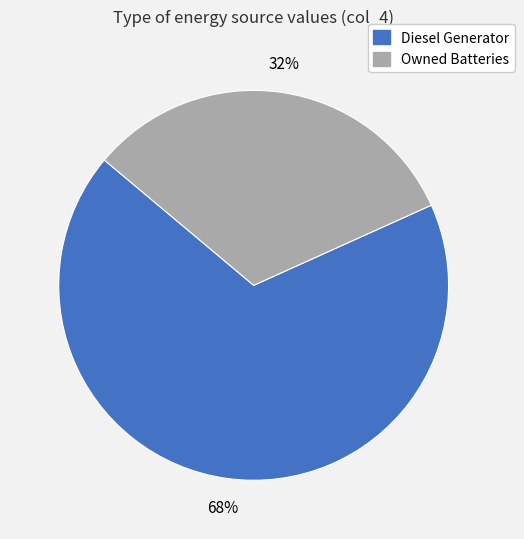

How many slices are in this pie chart?

2